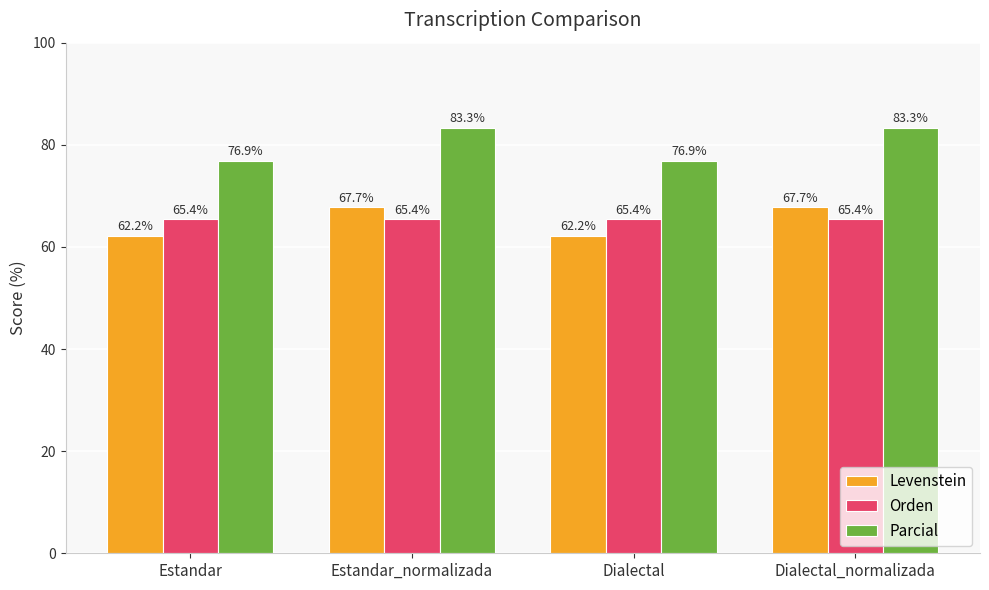

What is the highest value of the Parcial series?

83.3